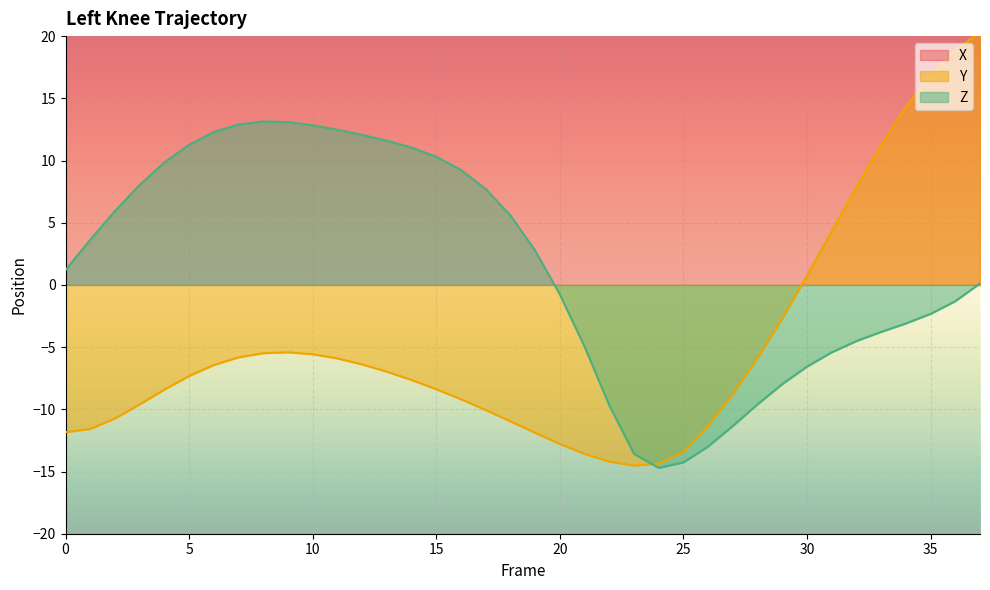

At how many categories does at least one series exceed -5?

38